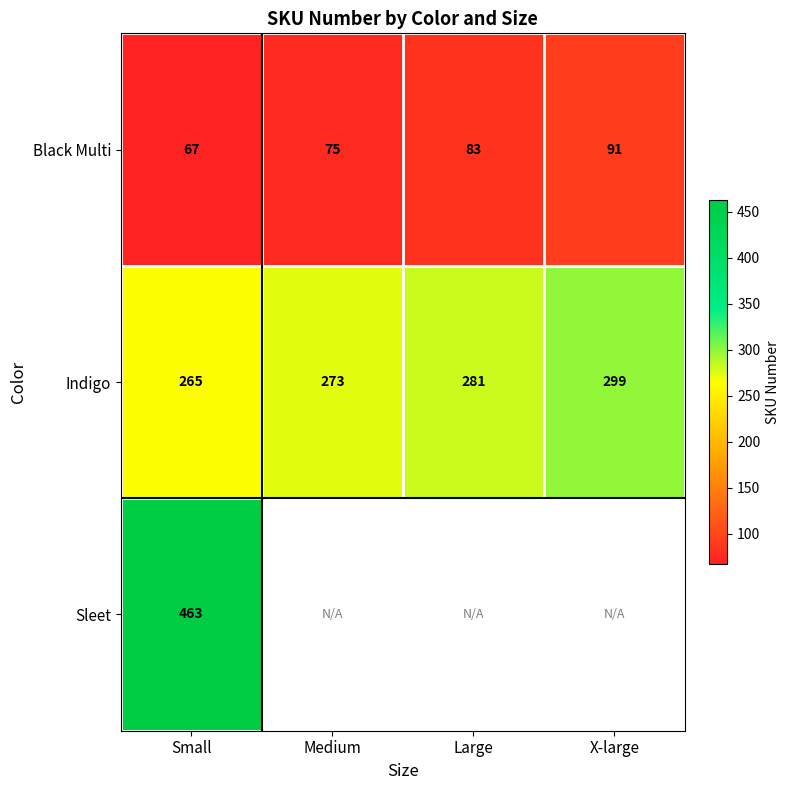

What is the difference between the maximum and minimum values in the Black Multi series?

24